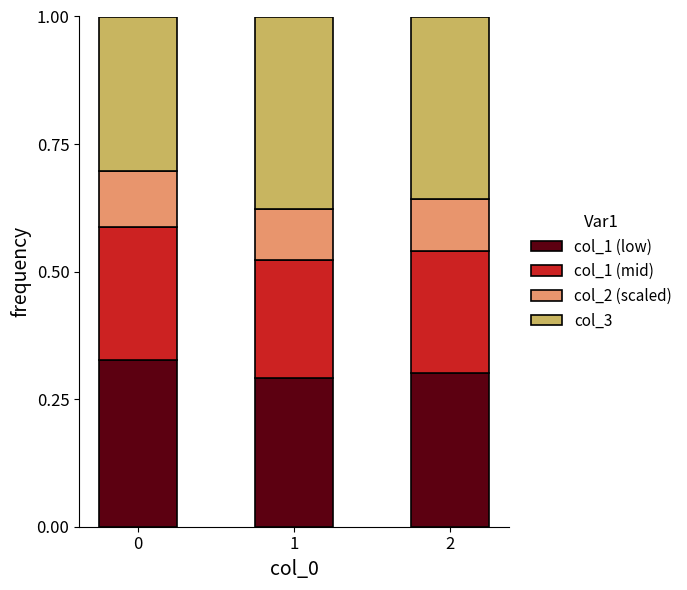

What is the sum of all col_1 (low) values?

0.9